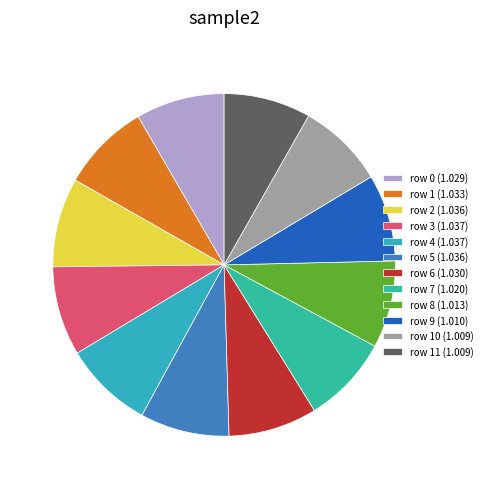

To the nearest percent, what is the average slice percentage?

8%